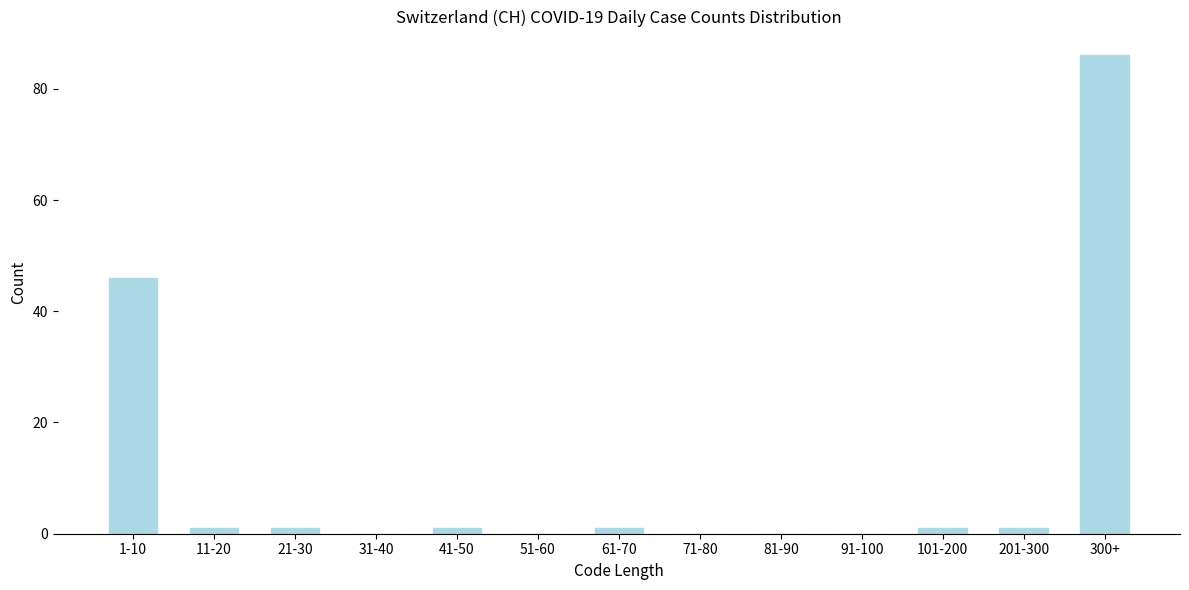

Reading left to right, list all the values displayed in this chart.

1-10=46	11-20=1	21-30=1	31-40=0	41-50=1	51-60=0	61-70=1	71-80=0	81-90=0	91-100=0	101-200=1	201-300=1	300+=86